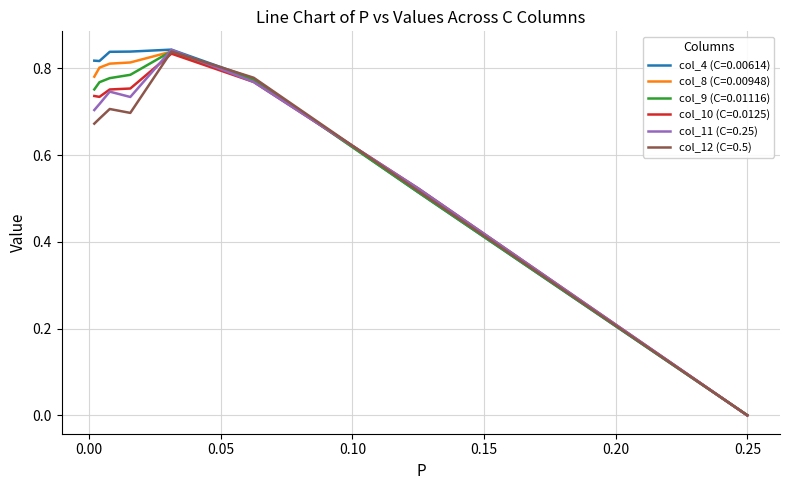

Which series has the largest range (max minus min)?

col_4 (C=0.00614)